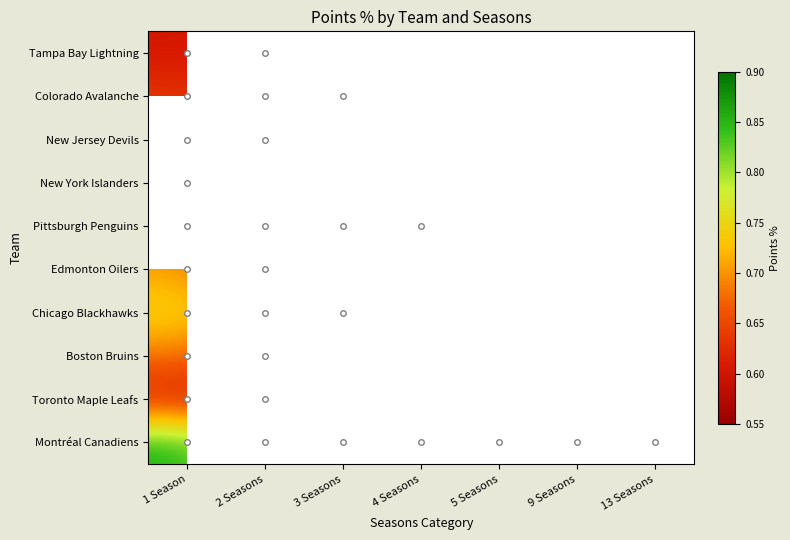

Rank the series at 1 Season from lowest to highest value.

Tampa Bay Lightning, Toronto Maple Leafs, Colorado Avalanche, New York Islanders, New Jersey Devils, Boston Bruins, Pittsburgh Penguins, Edmonton Oilers, Chicago Blackhawks, Montréal Canadiens